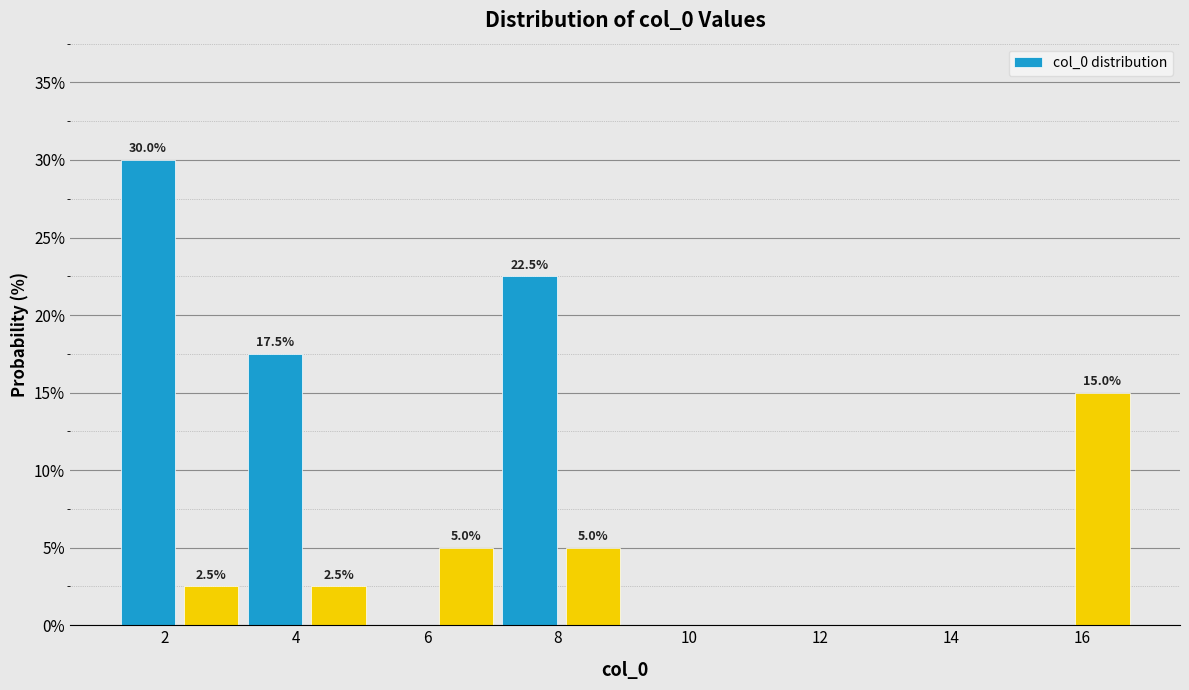

Over which range of the x-axis is the bar tallest?

1.2 to 2.2